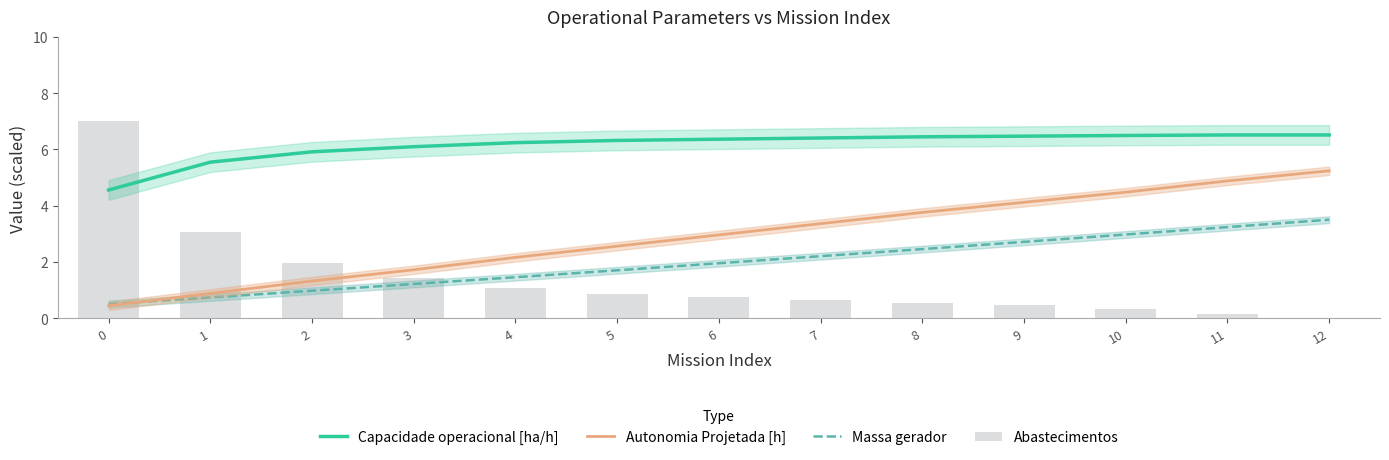

Count the number of data series in this chart.

4